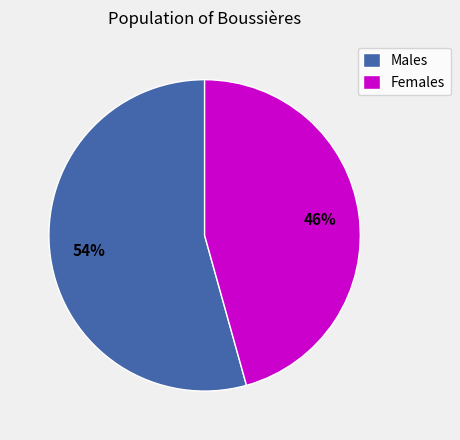

True or false: Males accounts for 54% of the total.

True